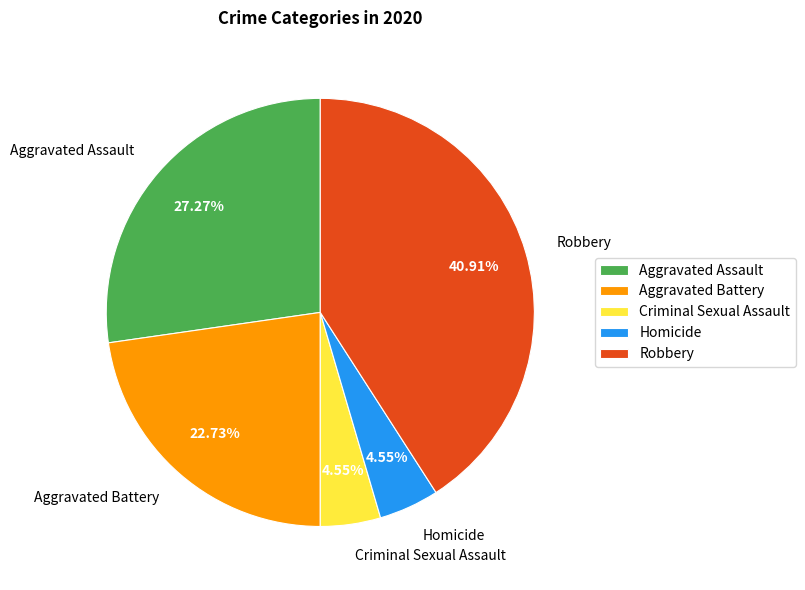

Does Aggravated Battery represent more than half of the total?

No